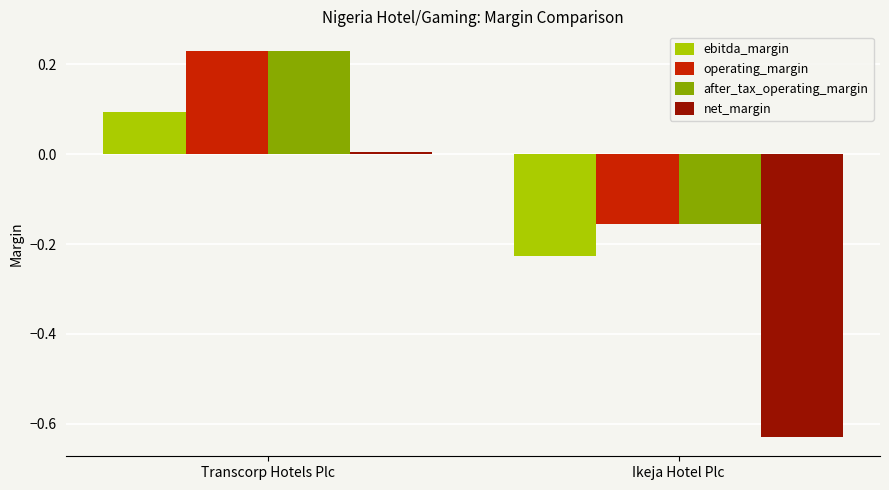

Is it true that net_margin equals -0.3 at Ikeja Hotel Plc?

False